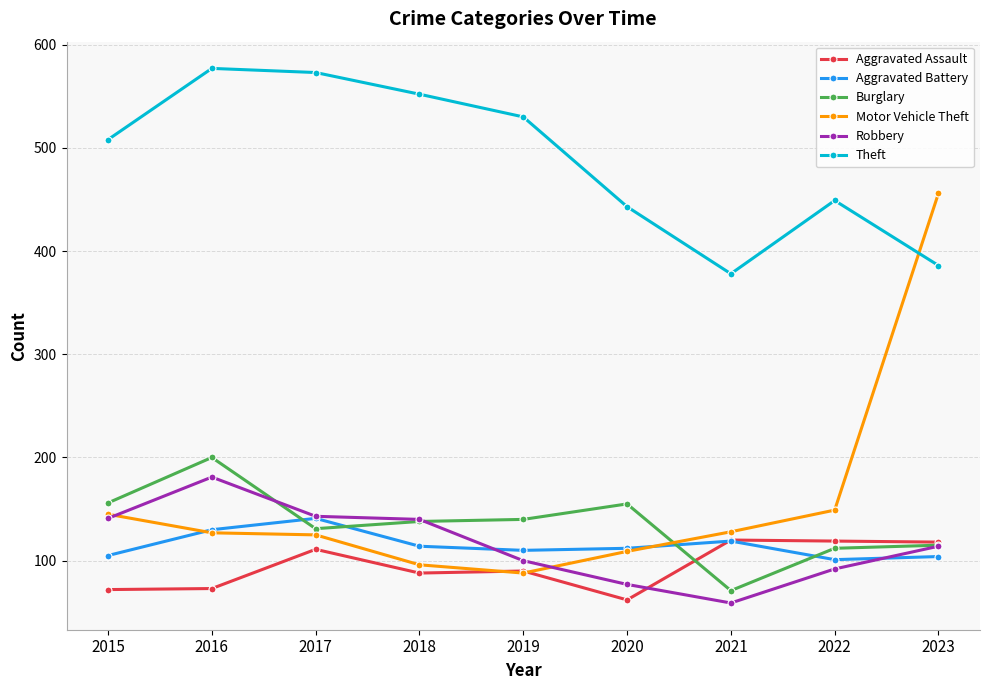

True or false: Robbery has more than 2 interior local peaks.

False